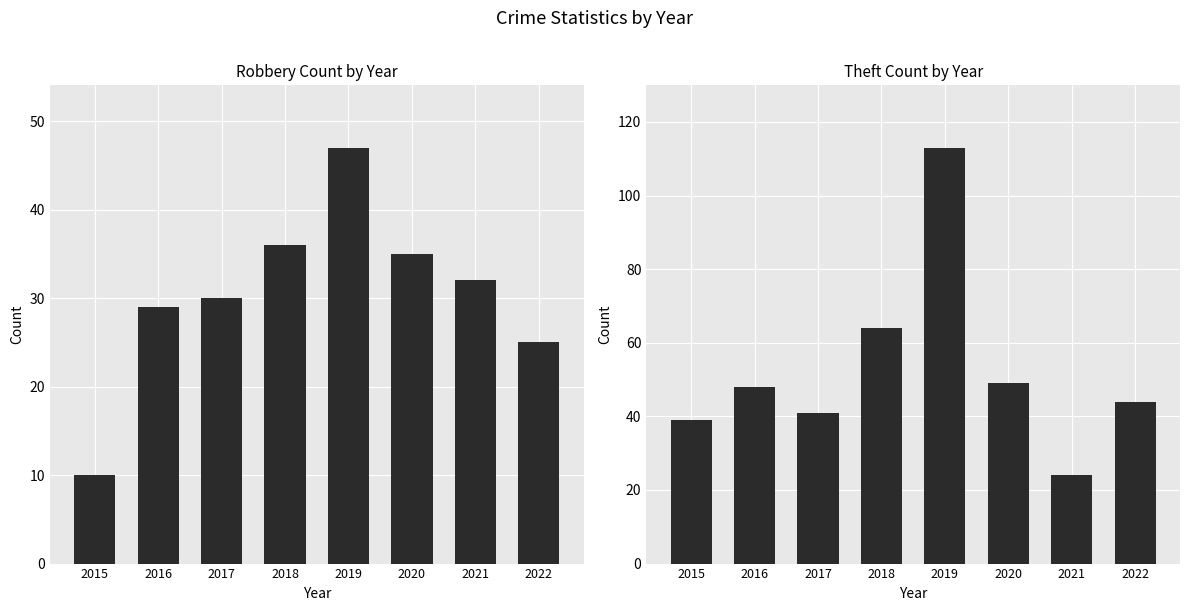

Between 2018 and 2022, which series saw the biggest shift?

Theft